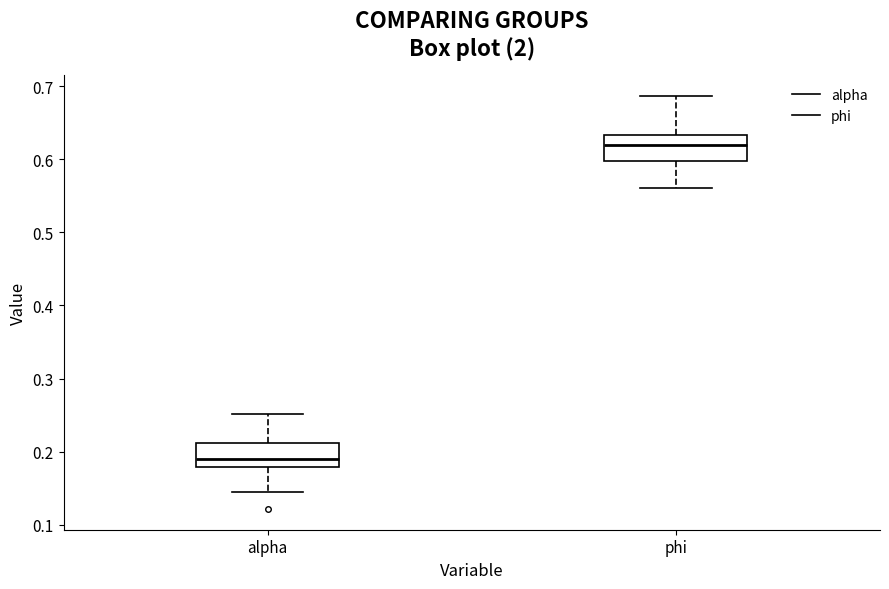

Where is the lower edge of the box for alpha on the y-axis? The values are not printed on the chart, so give them approximately, as read against the axis.

0.18